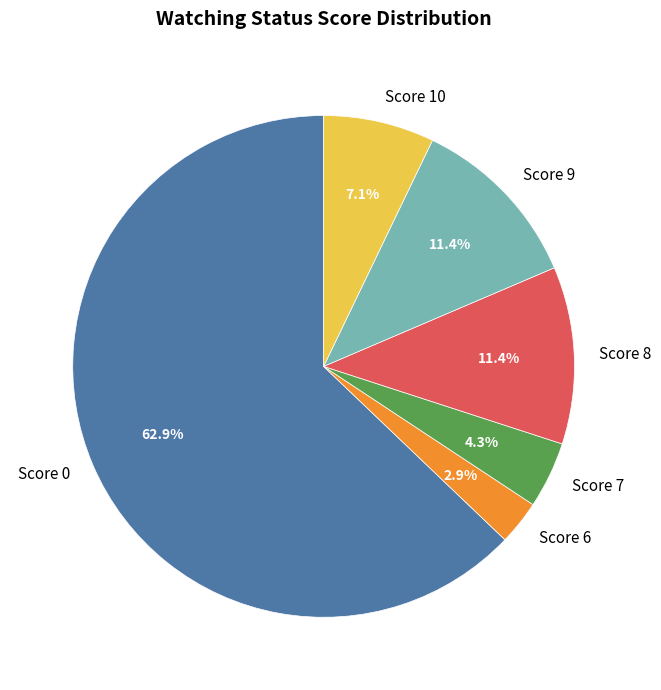

What is the majority slice?

Score 0